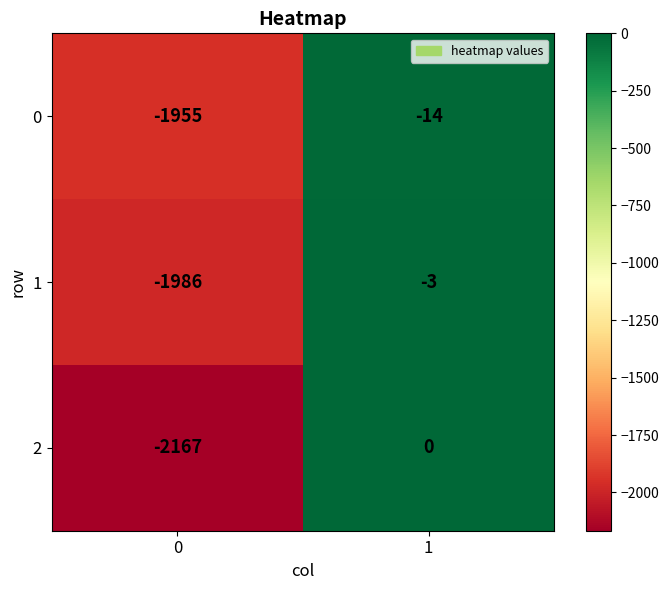

Reading left to right, transcribe all the data shown in this chart.

0: -1955	-14
1: -1986	-3
2: -2167	0